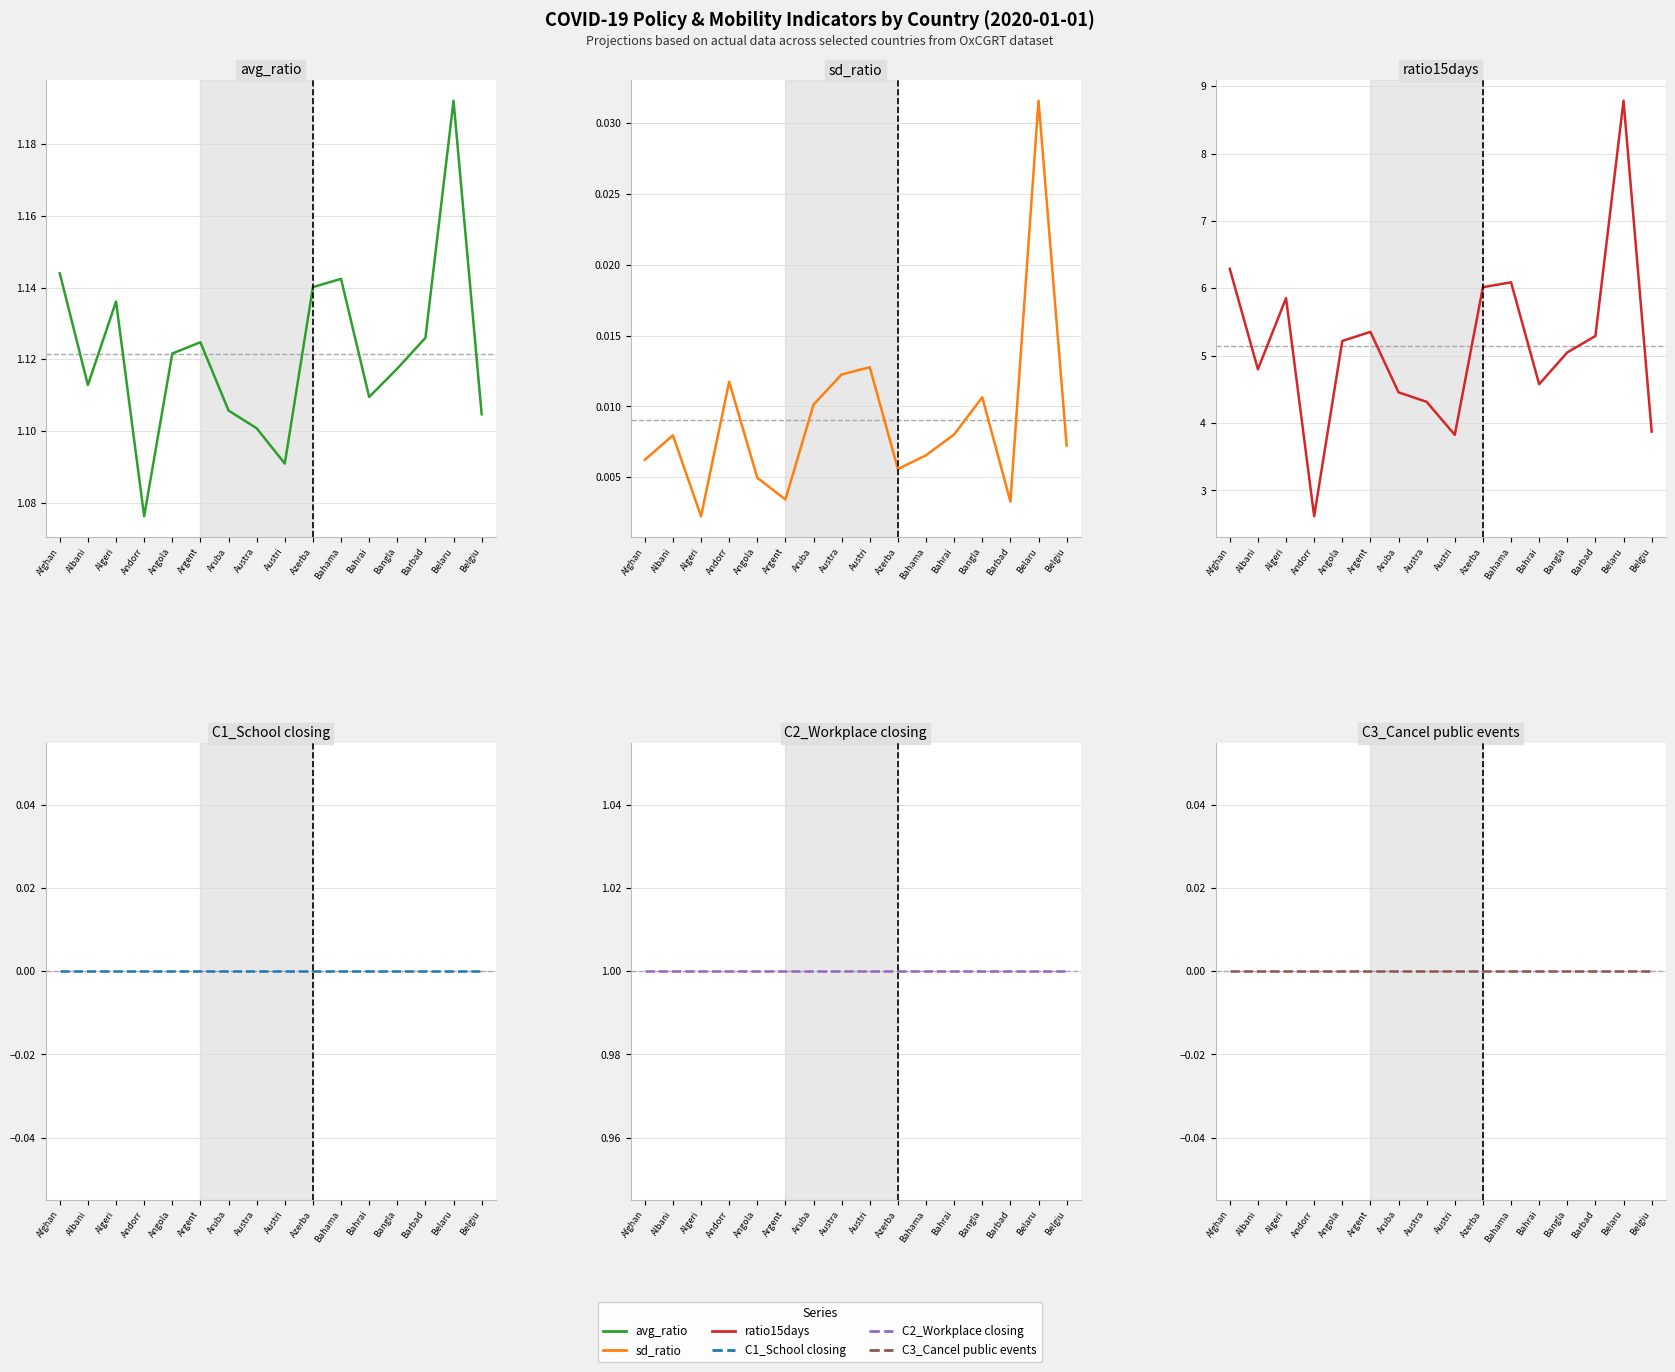

How many interior local peaks does the sd_ratio series have?

5